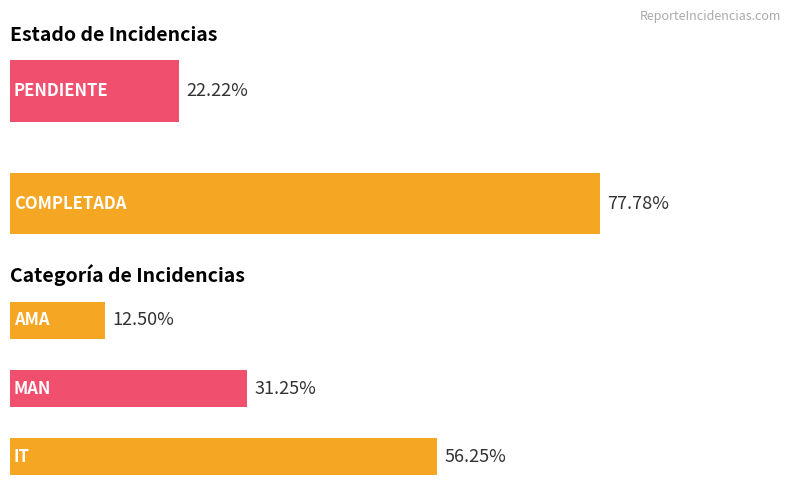

Does the chart contain any negative values?

No